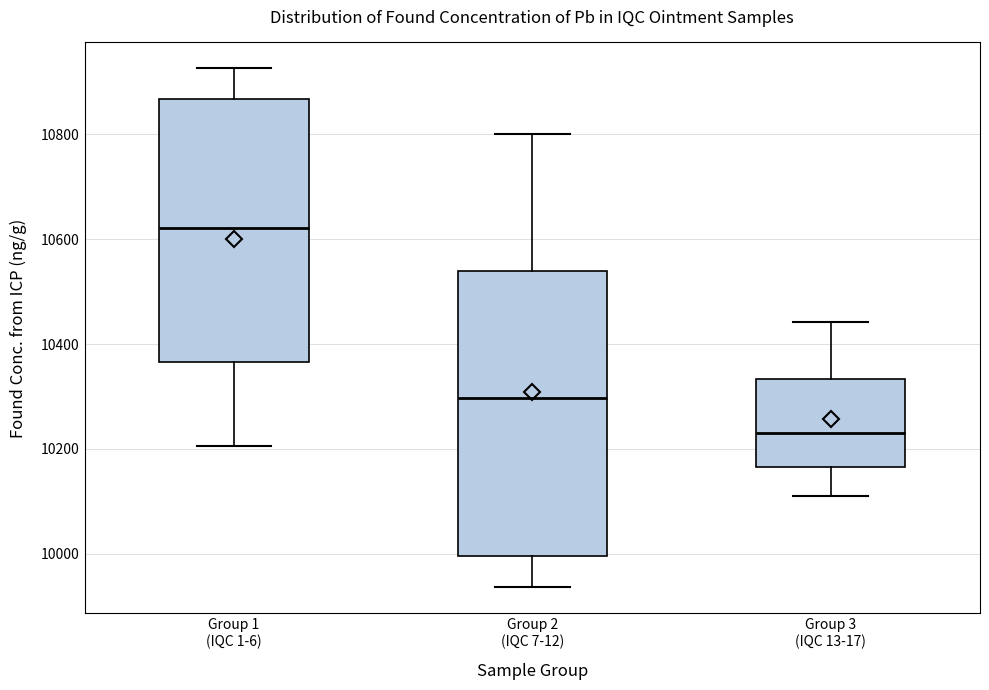

Comparing the boxes themselves (not the whiskers), which one is the tallest?

Group 2 (IQC 7-12)